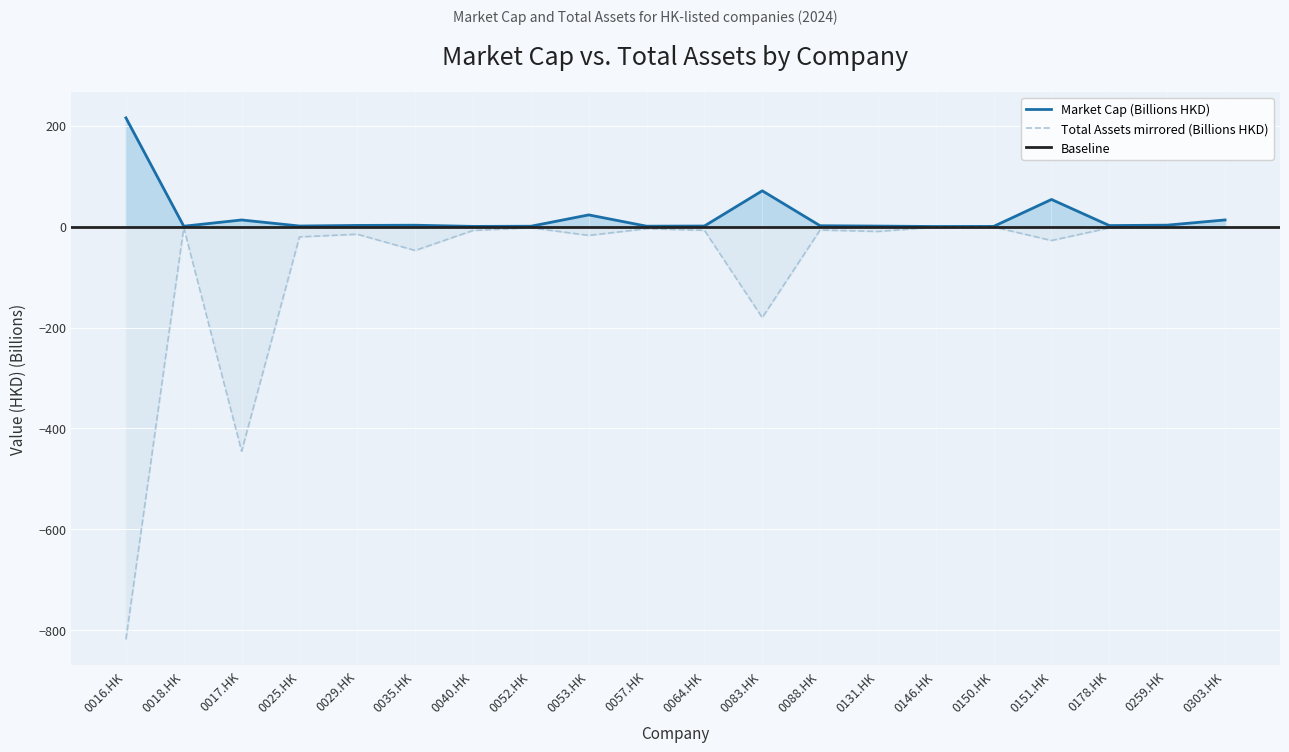

Is the value of Market Cap (HKD) at 0083.HK greater than the value of Total Assets (HKD) at 0018.HK?

Yes